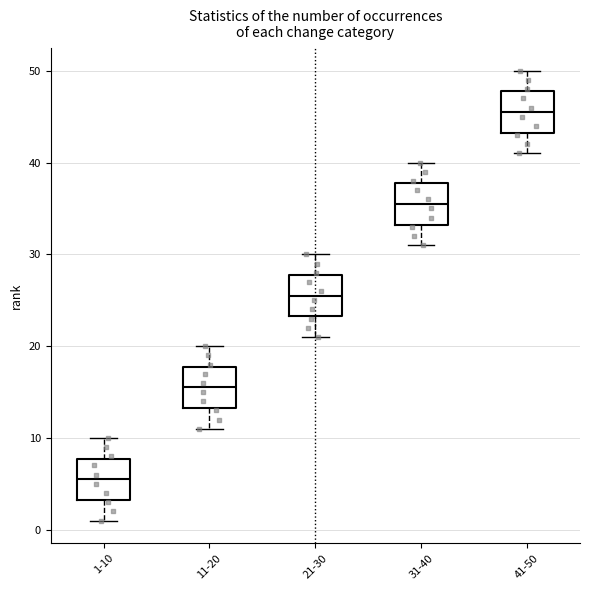

Reading left to right, transcribe this box plot: for each box, give where its median line is, the range the box spans, and where its two whiskers end, as read against the y-axis. The values are not printed on the chart, so give them approximately, as read against the axis.

1-10: median 6, box 3 to 8, whiskers 1 to 10
11-20: median 16, box 13 to 18, whiskers 11 to 20
21-30: median 26, box 23 to 28, whiskers 21 to 30
31-40: median 36, box 33 to 38, whiskers 31 to 40
41-50: median 46, box 43 to 48, whiskers 41 to 50